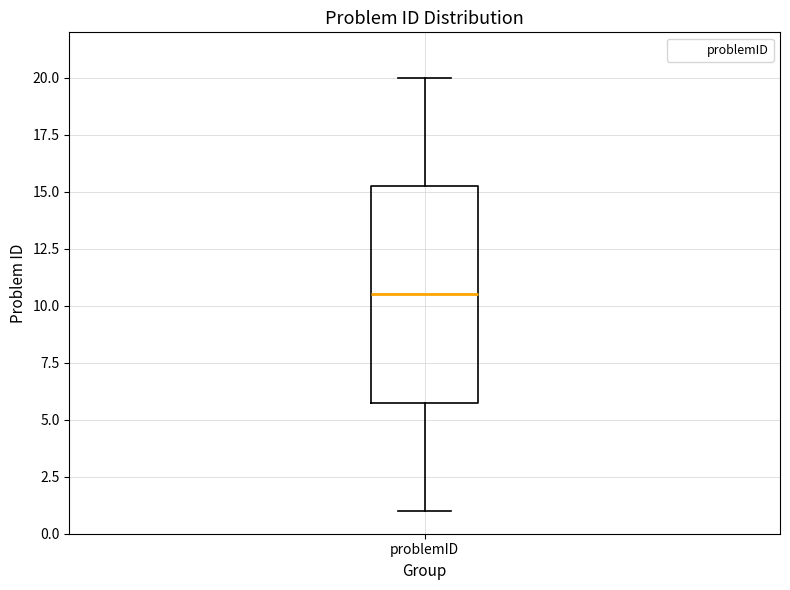

Read this box plot against the y-axis: the position of the median line, the range covered by the box, and the ends of both whiskers. The values are not printed on the chart, so give them approximately, as read against the axis.

median 10.5, box 6.0 to 15.5, whiskers 1.0 to 20.0